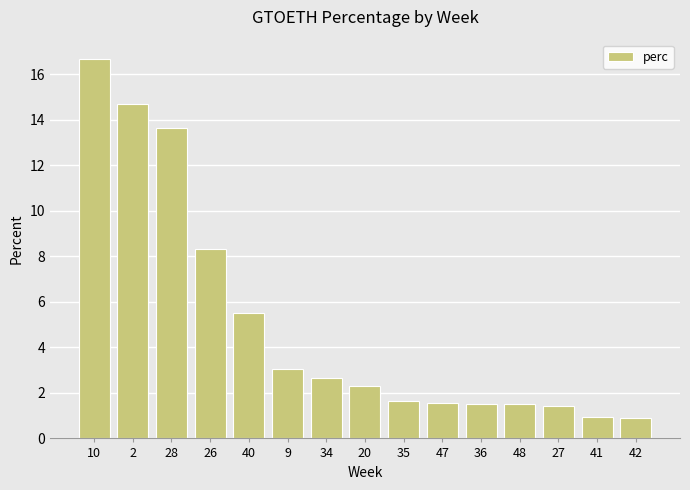

Does the chart contain stacked bars?

No